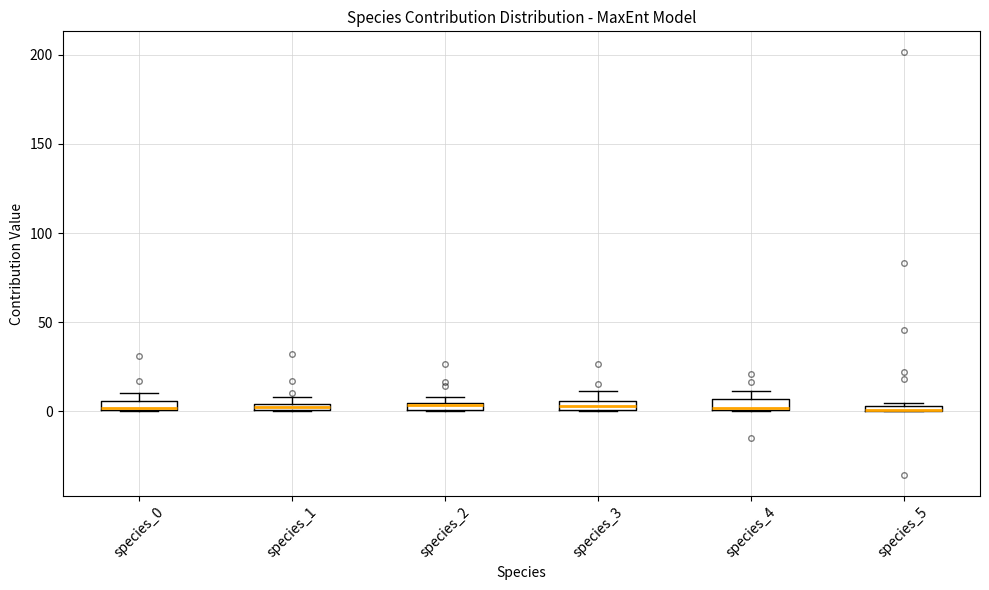

Where is the lower edge of the box for species_2 on the y-axis? The values are not printed on the chart, so give them approximately, as read against the axis.

0